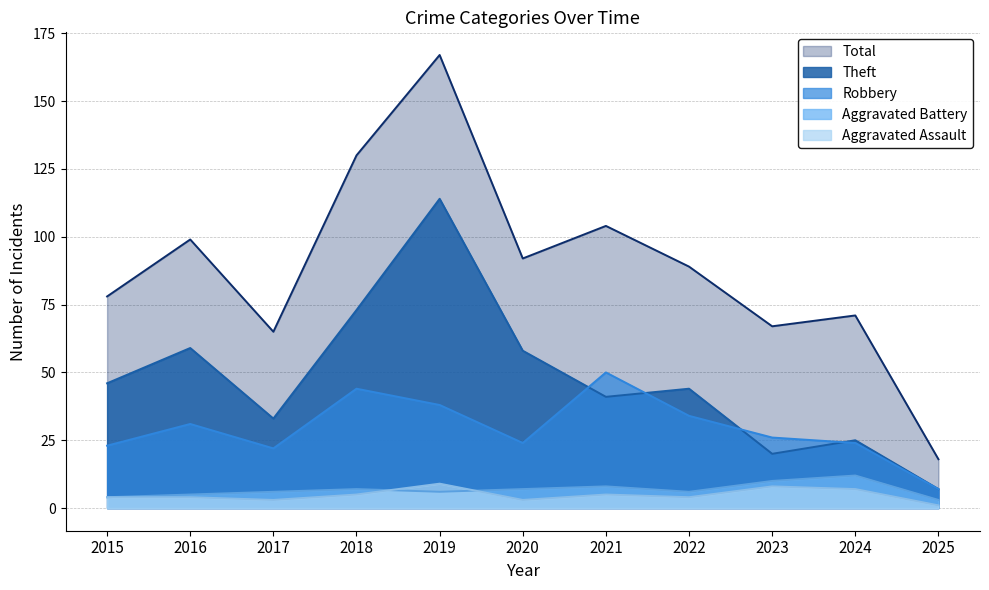

Which has a higher value, 2023 or 2025?

2023